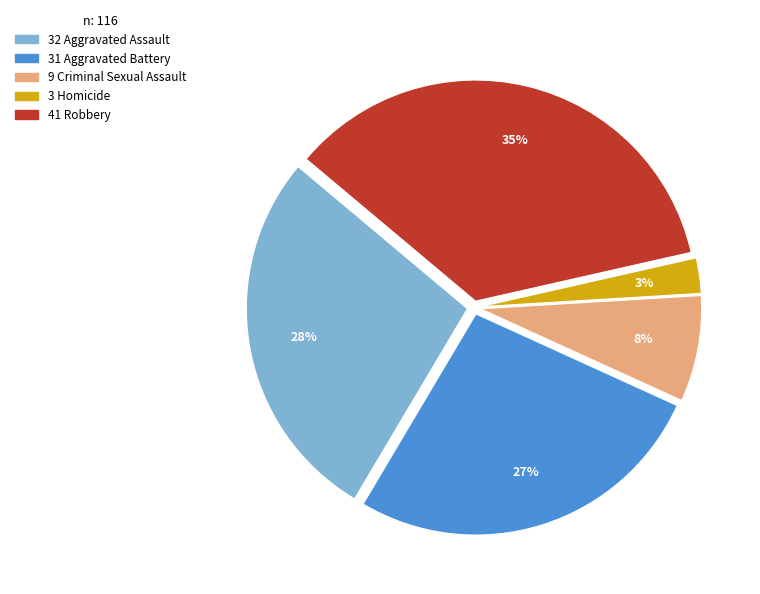

To the nearest percent, what is the average slice percentage?

20%